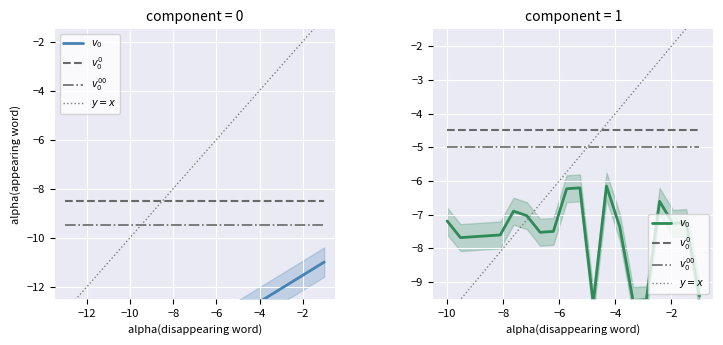

True or false: $v_0^0$ and $v_0$ cross at least once.

False